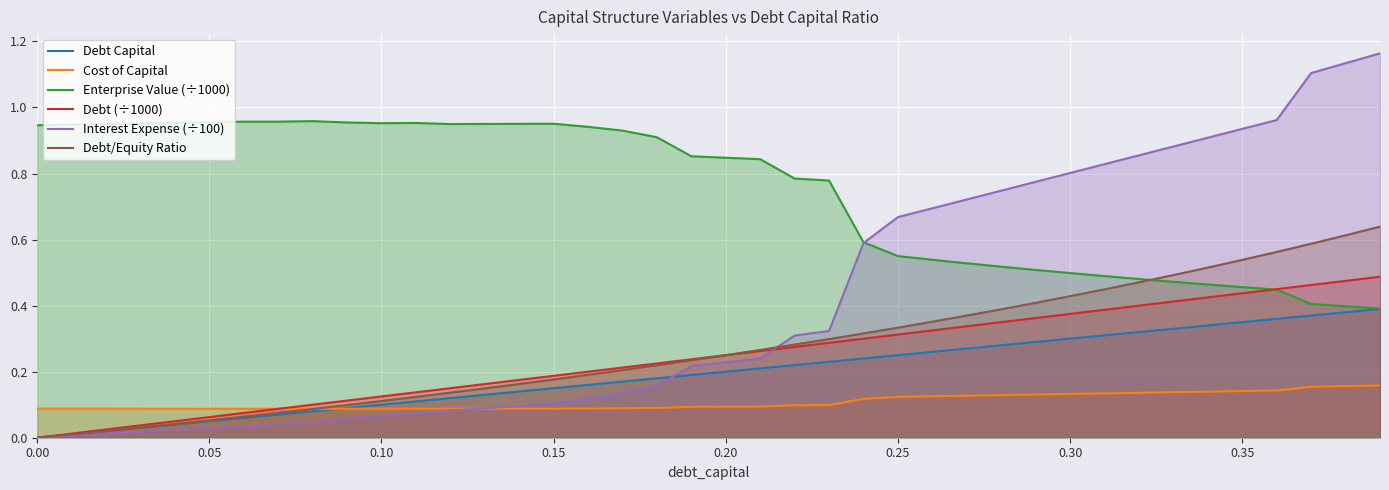

How many series are shown in this chart?

6